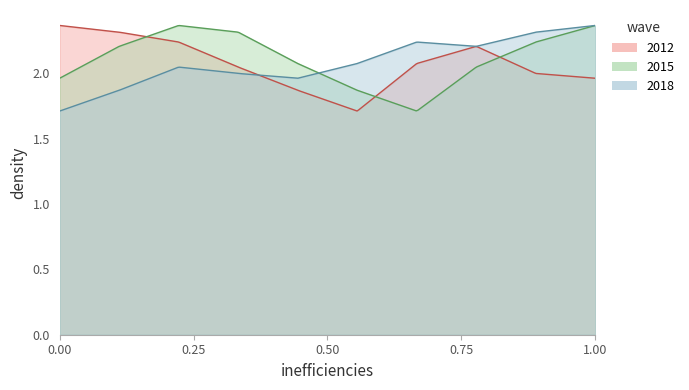

Which series has the widest spread of values?

2012